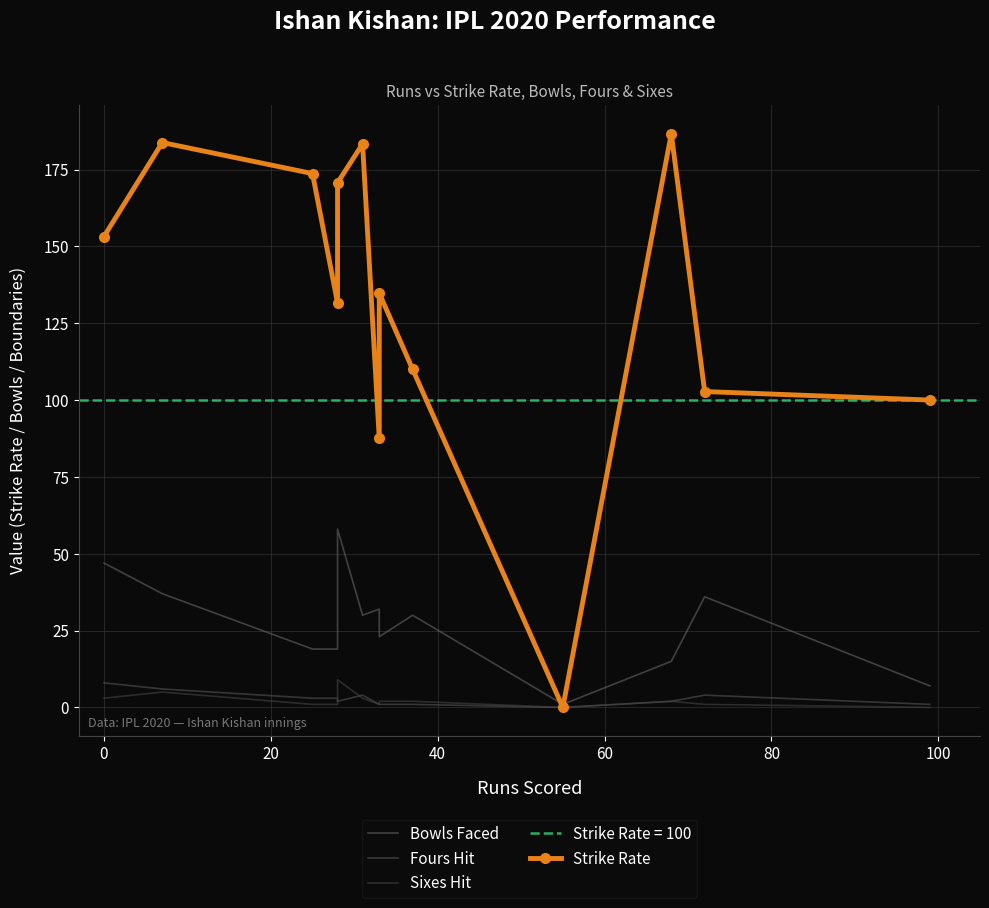

What is the value of the Fours Hit point at the 4th from the left?

3.0